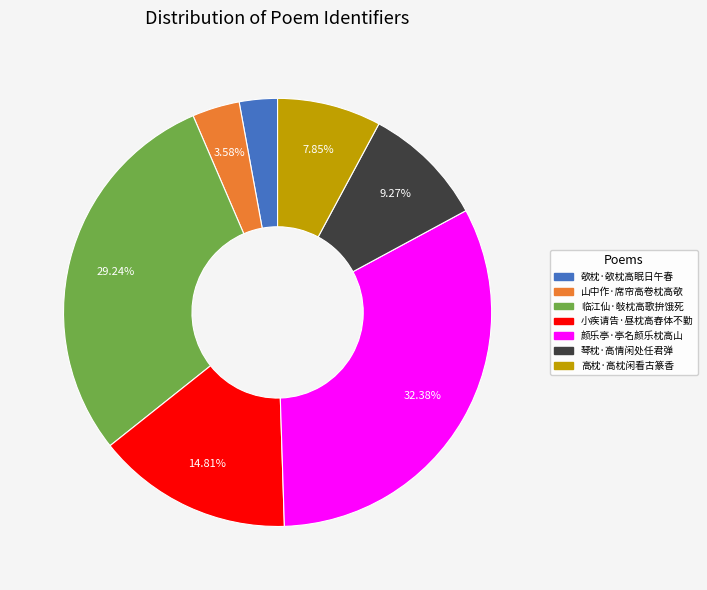

Is there any slice that represents more than half of the pie?

No